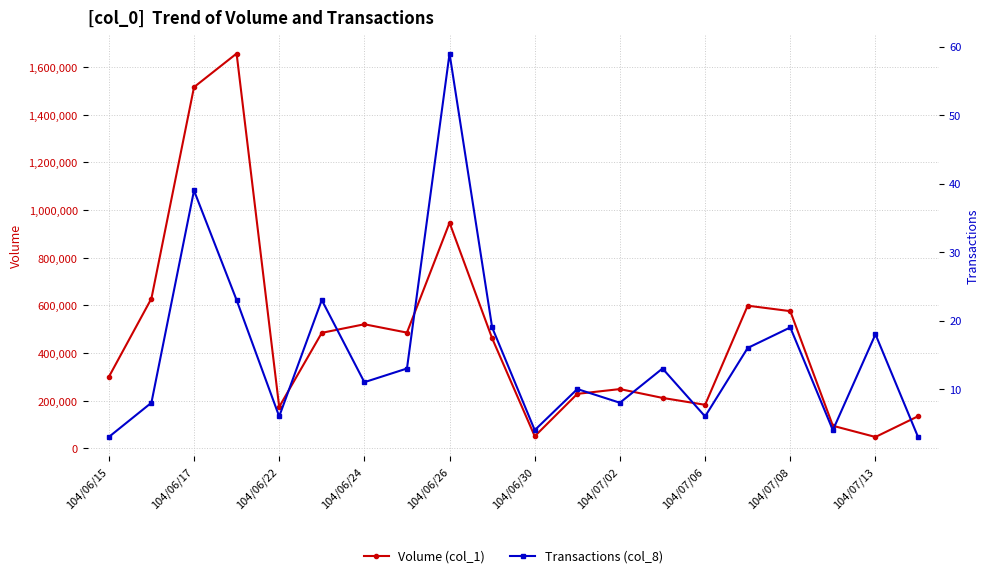

At which label is Volume (col_1) closest to 852500?

104/06/26